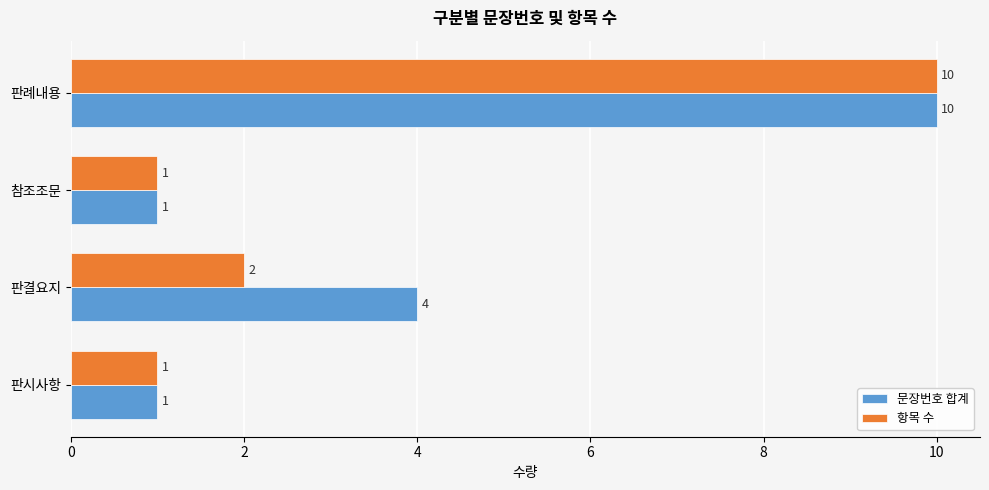

What are all the series names shown in the legend?

문장번호 합계, 항목 수